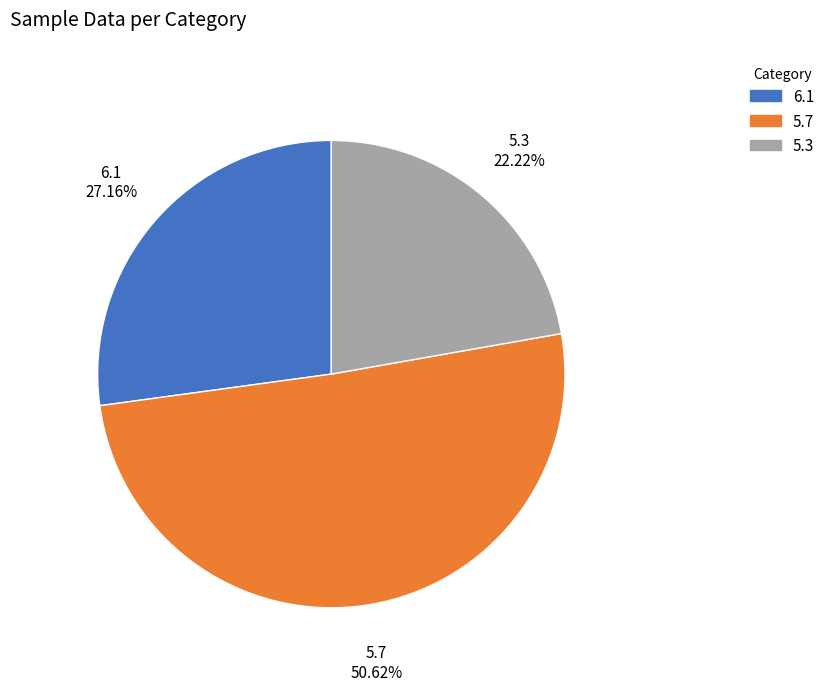

How many segments does this pie chart have?

3